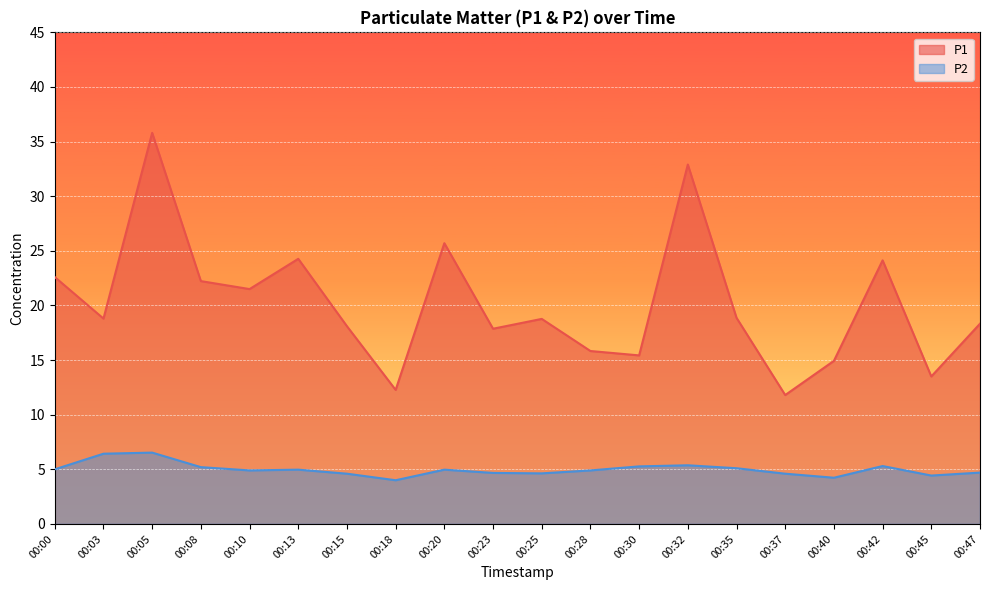

At which category is the sum across all series the highest?

00:05